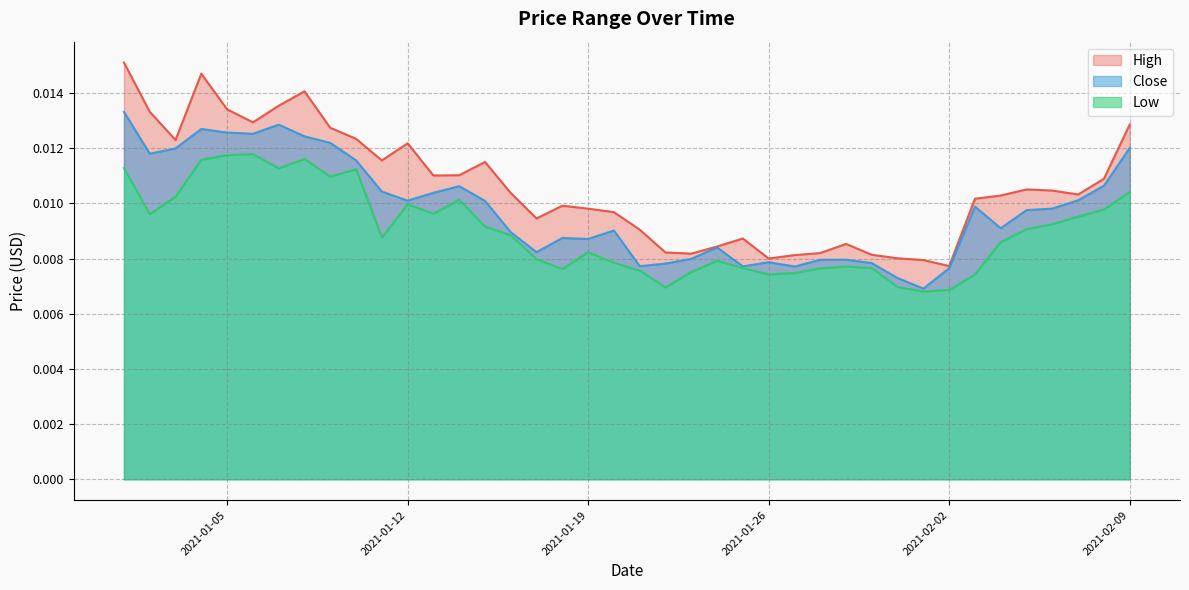

Where is the first local maximum for Low?

2021-01-06